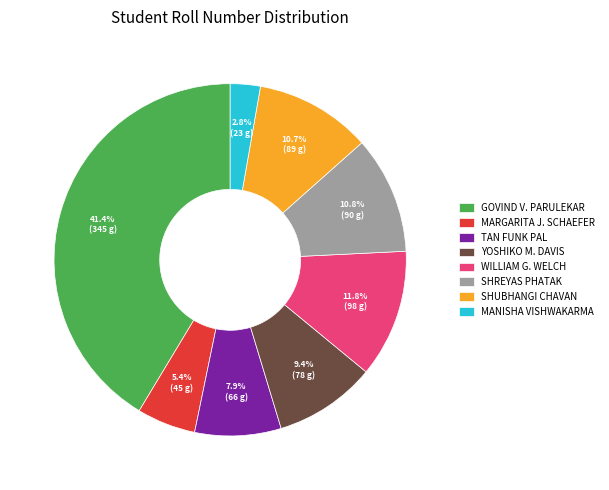

Between TAN FUNK PAL and YOSHIKO M. DAVIS, which is larger?

YOSHIKO M. DAVIS